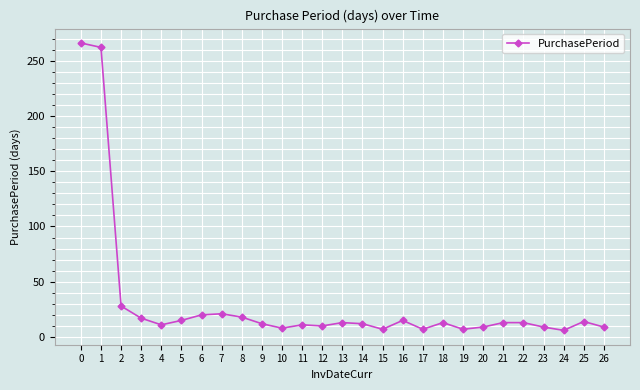

How many values are below 13?

13